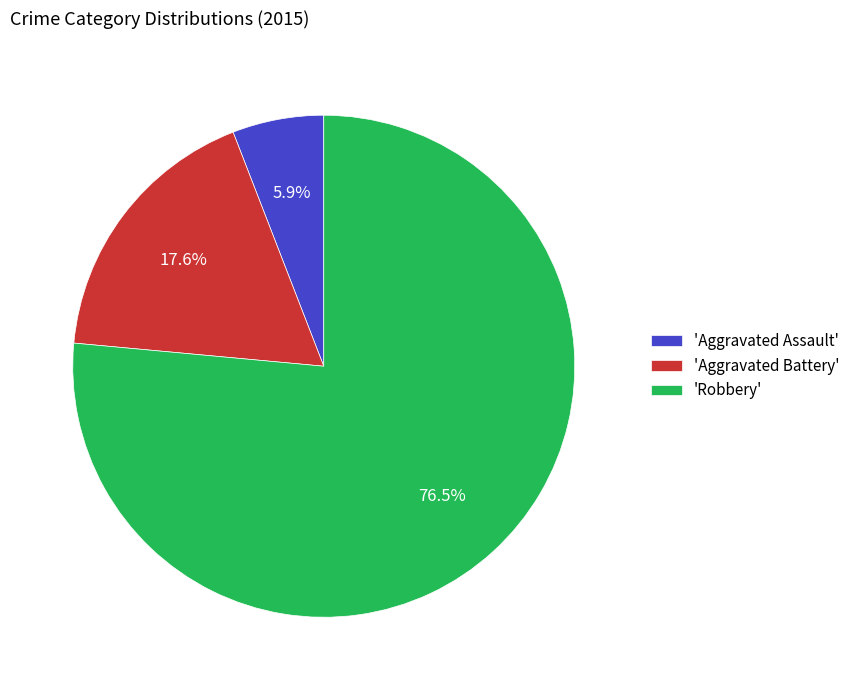

How many slices are in this pie chart?

3